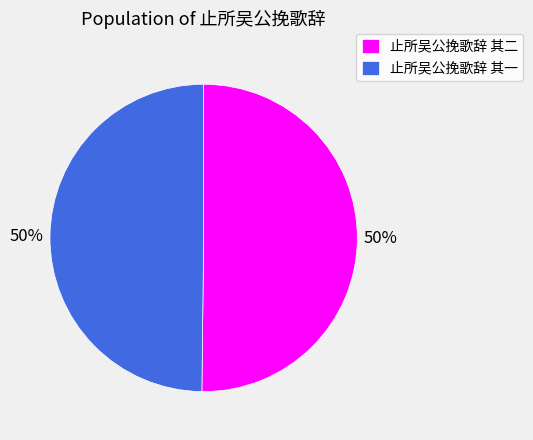

To the nearest percent, what portion does 止所吴公挽歌辞 其二 represent?

50%